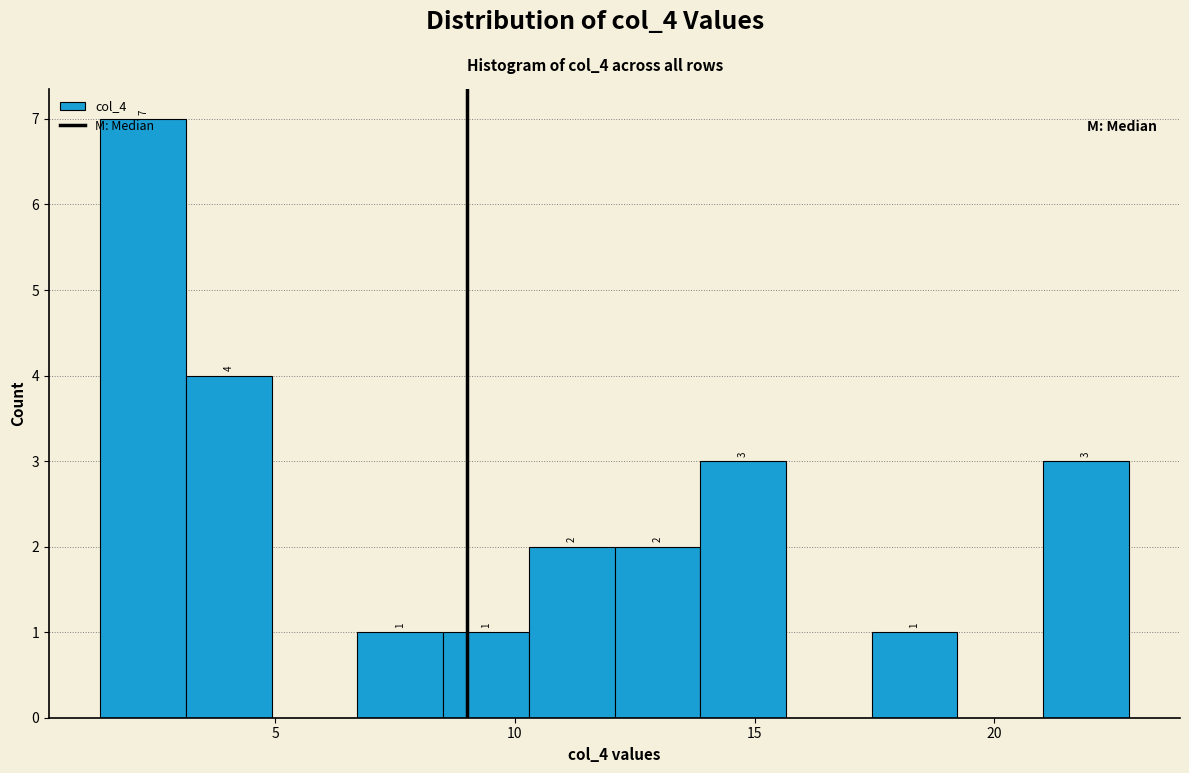

Around what value on the x-axis is the tallest bar? Give the approximate position of its centre, as read against the axis.

2.0